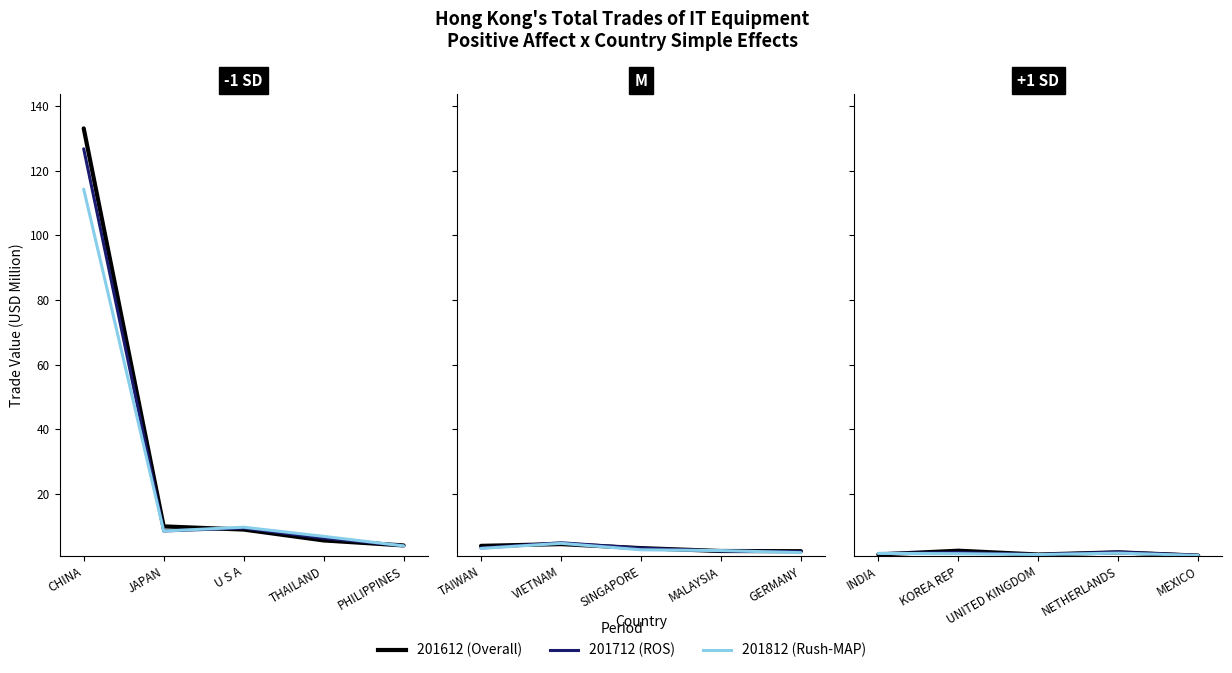

Between which two adjacent categories do 201812 and 201712 first intersect?

JAPAN and U S A